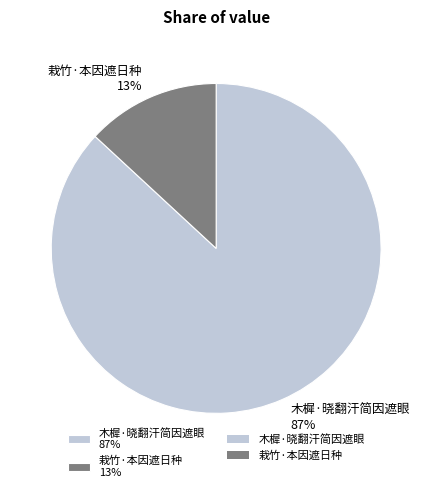

To the nearest percent, what percentage of the pie is 木樨·晓翻汗简因遮眼?

87%